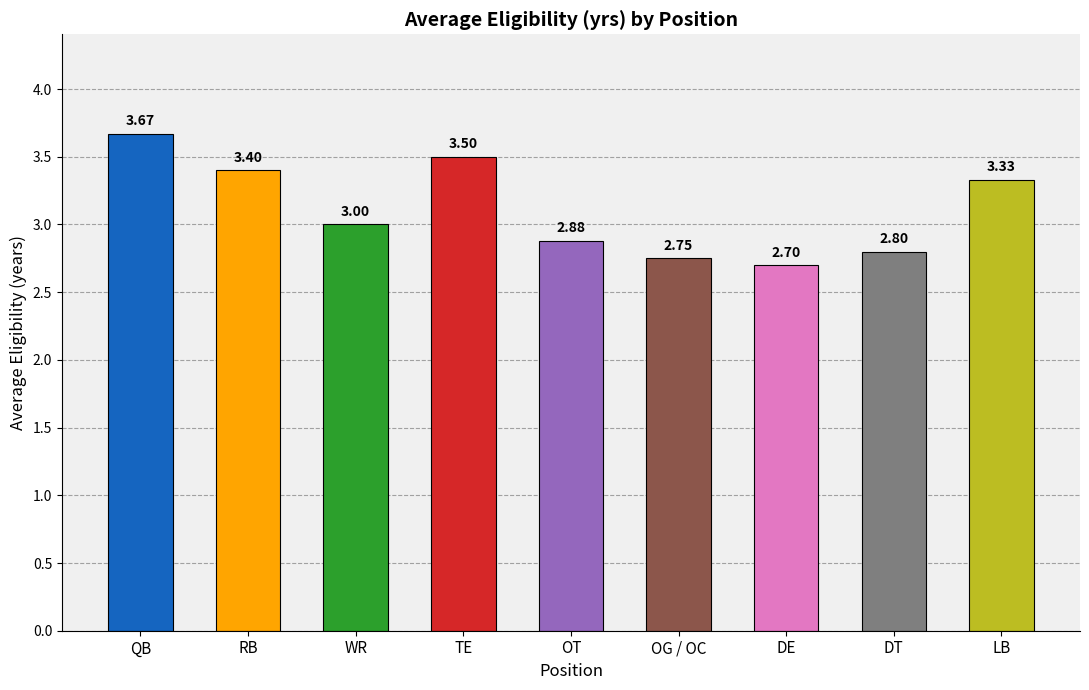

Approximately how many times larger is the value at LB compared to DE?

1.2